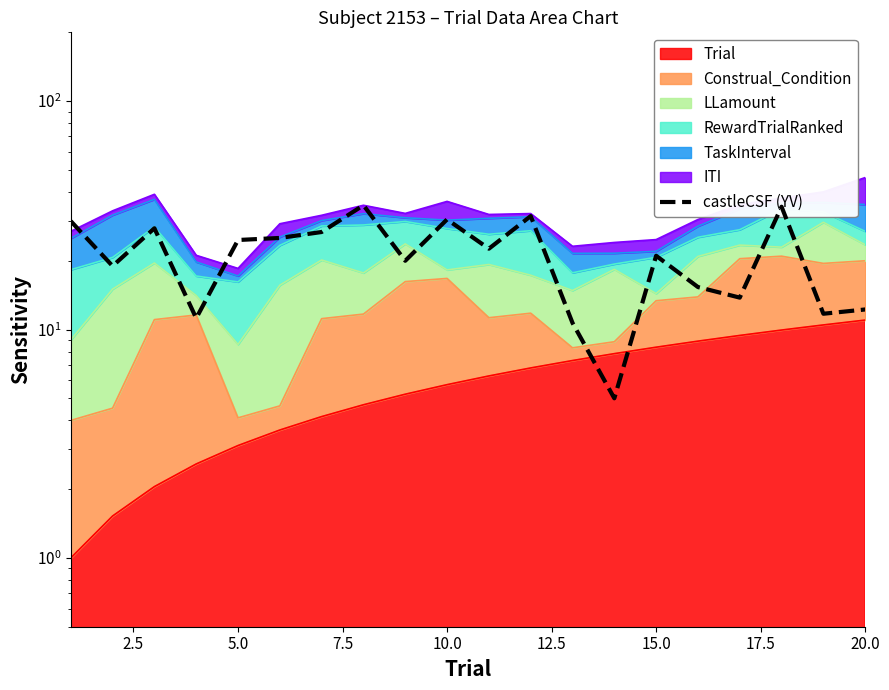

Which has a higher value, 5.0 or 9?

9